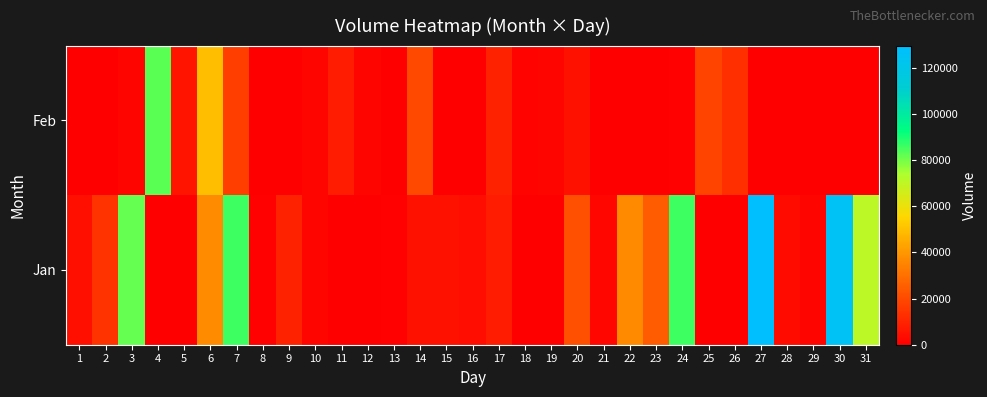

Which series has the widest spread of values?

Jan